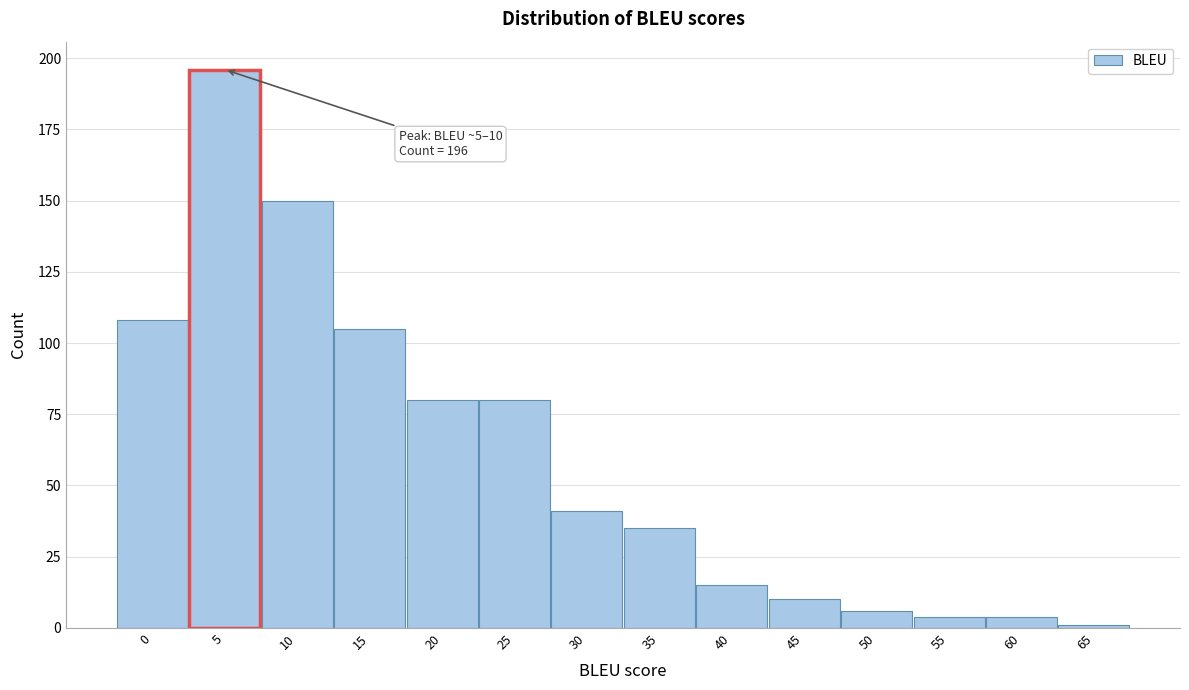

Reading right to left, extract all data points from this chart.

1	4	4	6	10	15	35	41	80	80	105	150	196	108